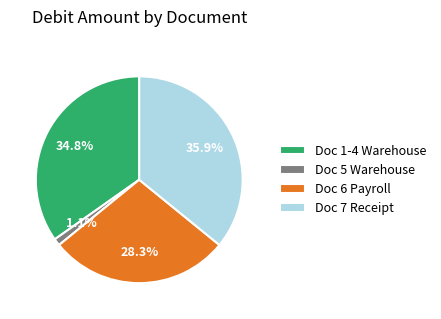

Count the number of slices in the pie.

4